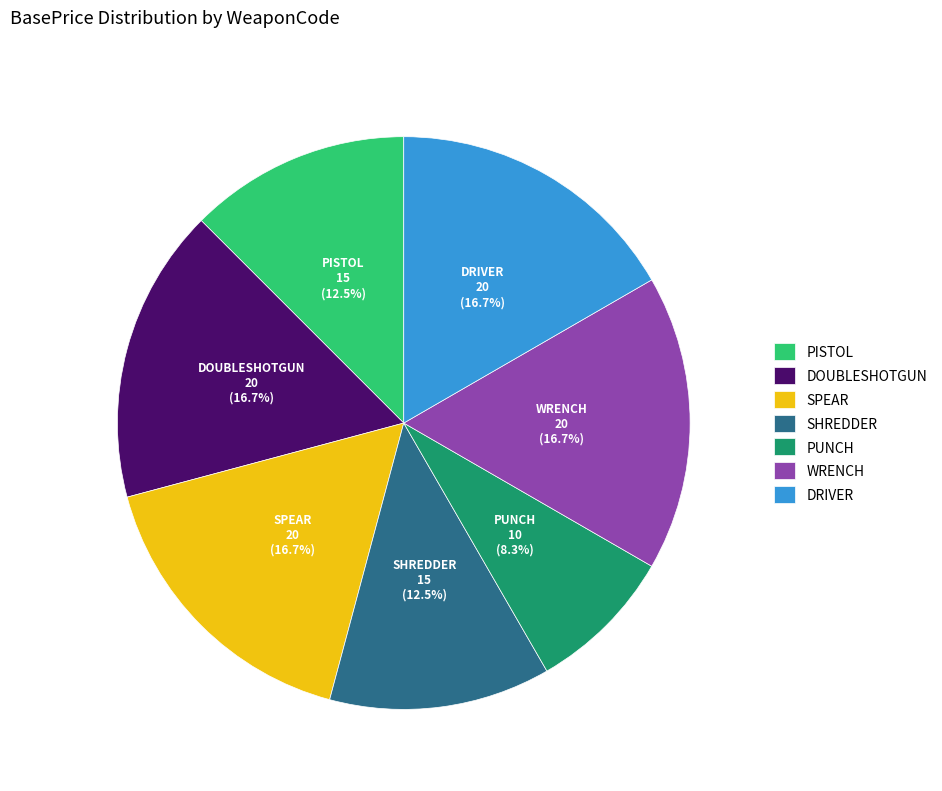

Between DOUBLESHOTGUN and SHREDDER, which is larger?

DOUBLESHOTGUN